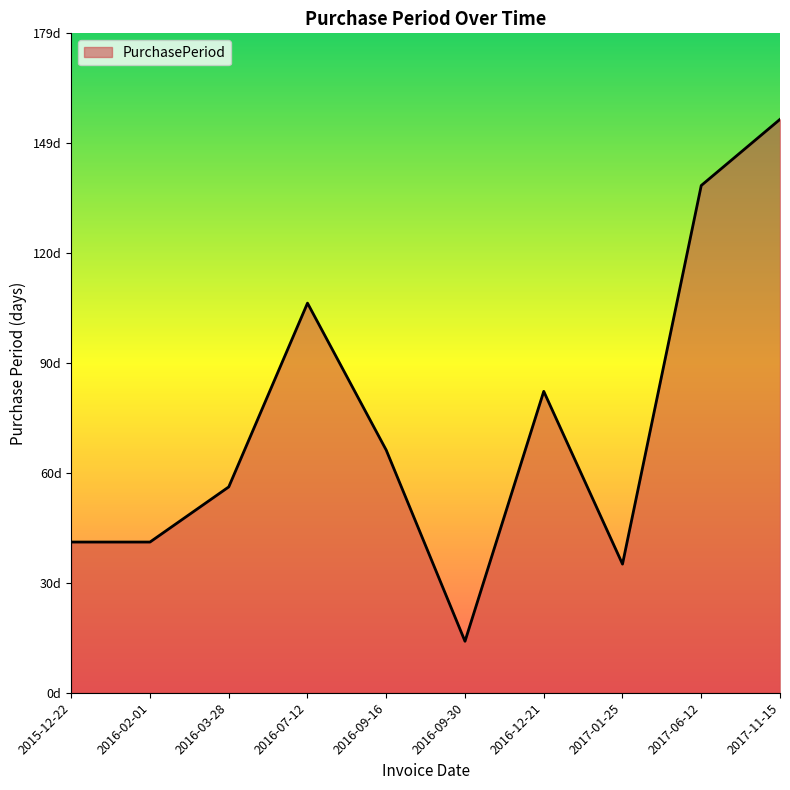

The chart shows a value of 82 at 2016-12-21. True or false?

True